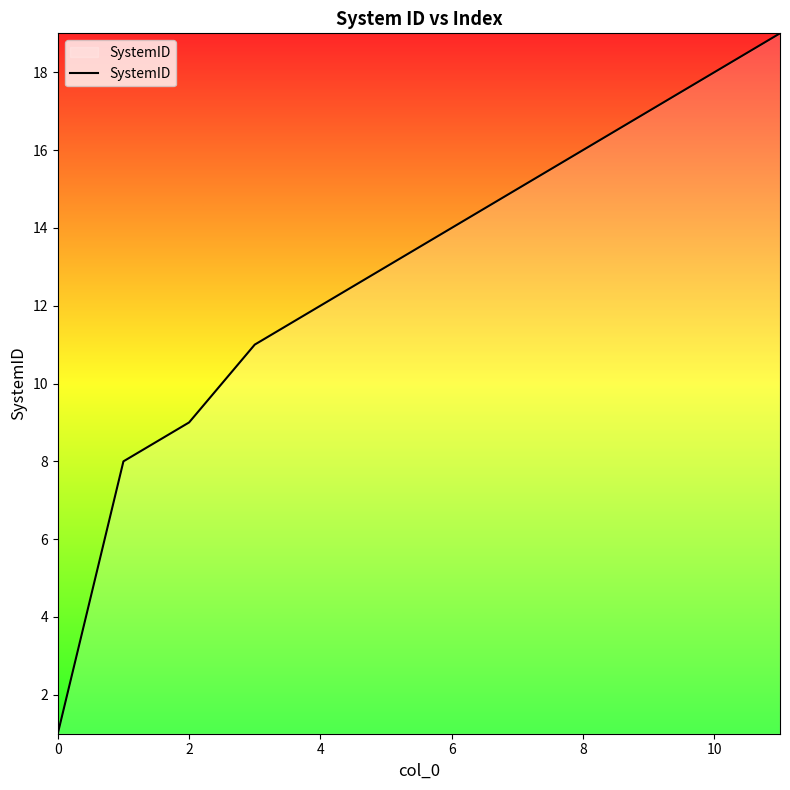

What is the maximum value shown in the chart?

19